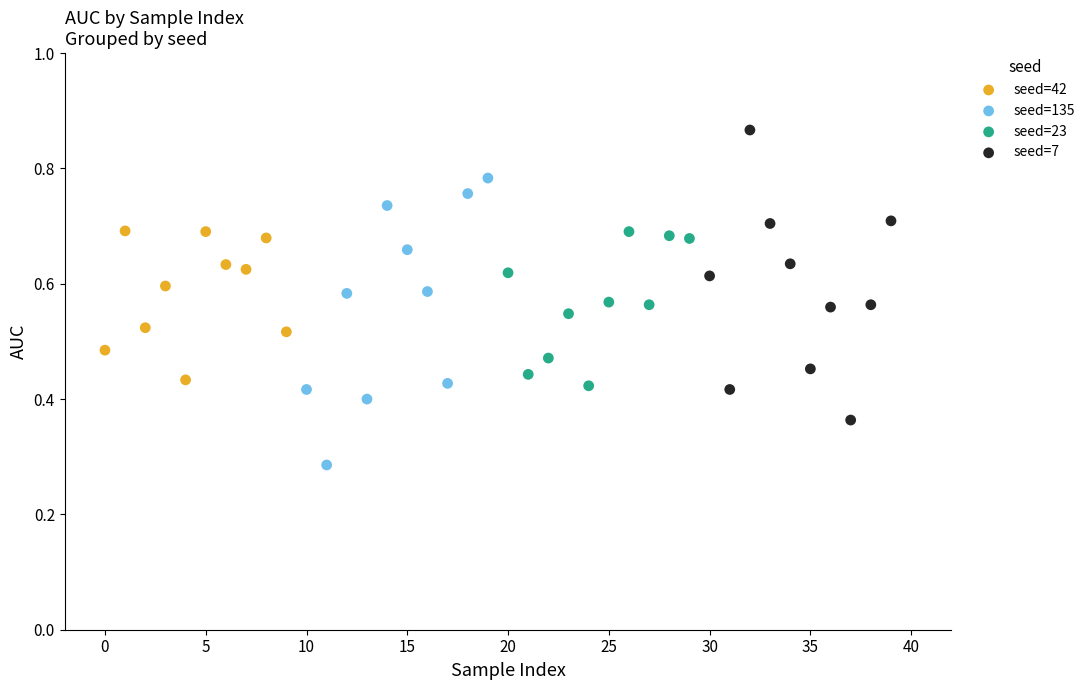

Which series reaches the maximum Y coordinate?

seed=7